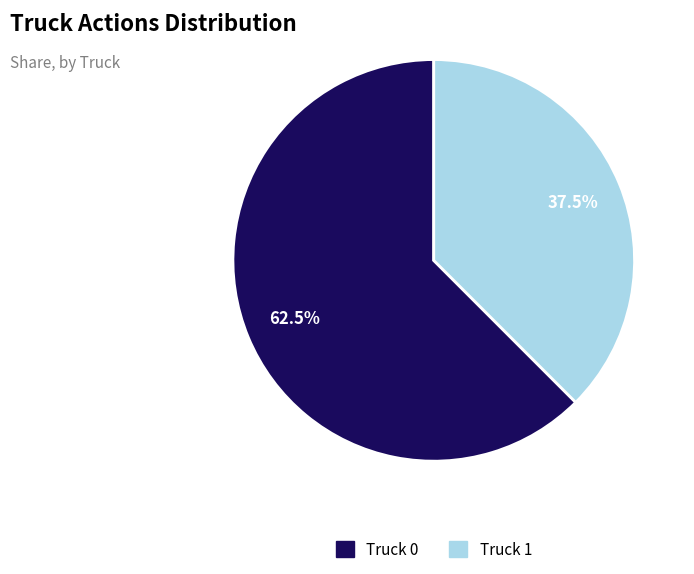

Which slice is the largest?

Truck 0